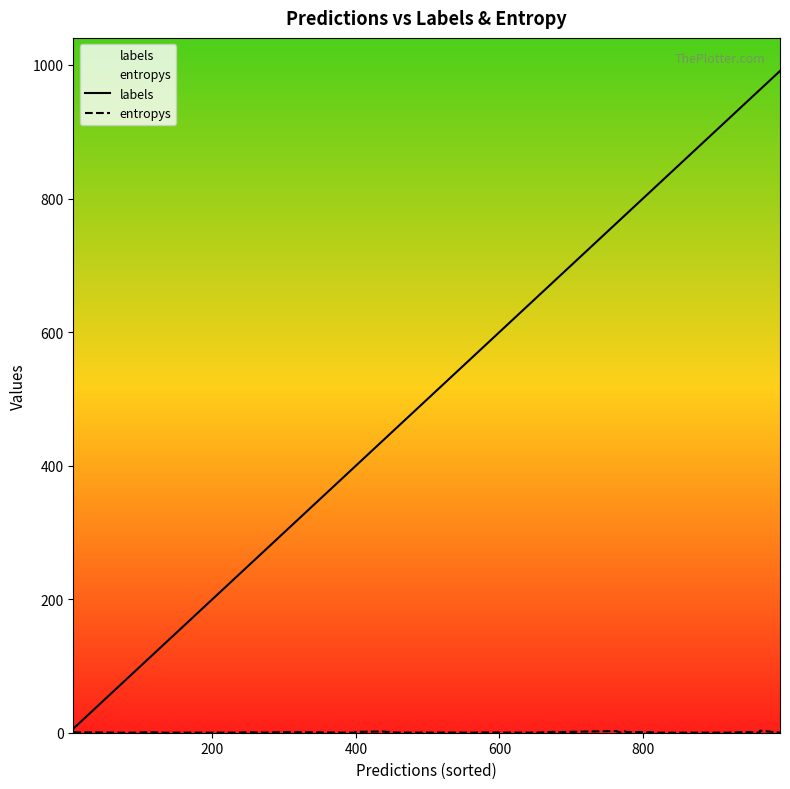

Is the value of entropys at 31 greater than the value of labels at 30?

No